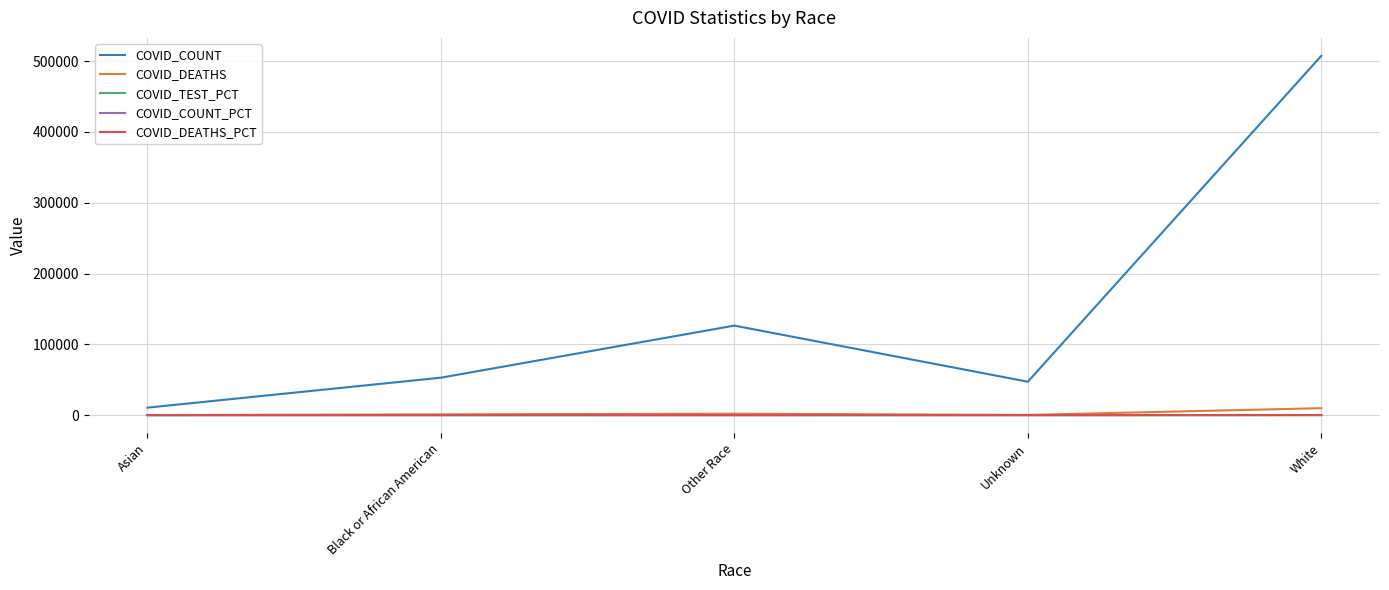

Is it true that COVID_COUNT equals 47188.0 at Unknown?

True